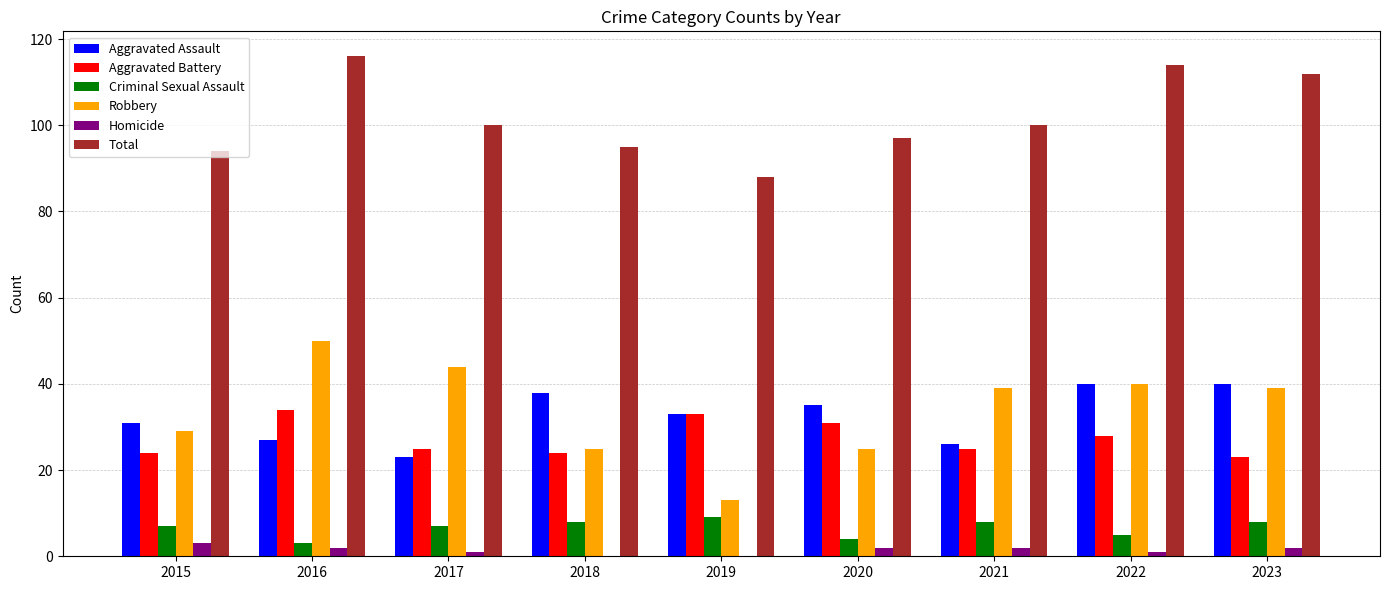

Reading right to left, transcribe all the data shown in this chart.

Aggravated Assault: 40	40	26	35	33	38	23	27	31
Aggravated Battery: 23	28	25	31	33	24	25	34	24
Criminal Sexual Assault: 8	5	8	4	9	8	7	3	7
Robbery: 39	40	39	25	13	25	44	50	29
Homicide: 2	1	2	2	0	0	1	2	3
Total: 112	114	100	97	88	95	100	116	94